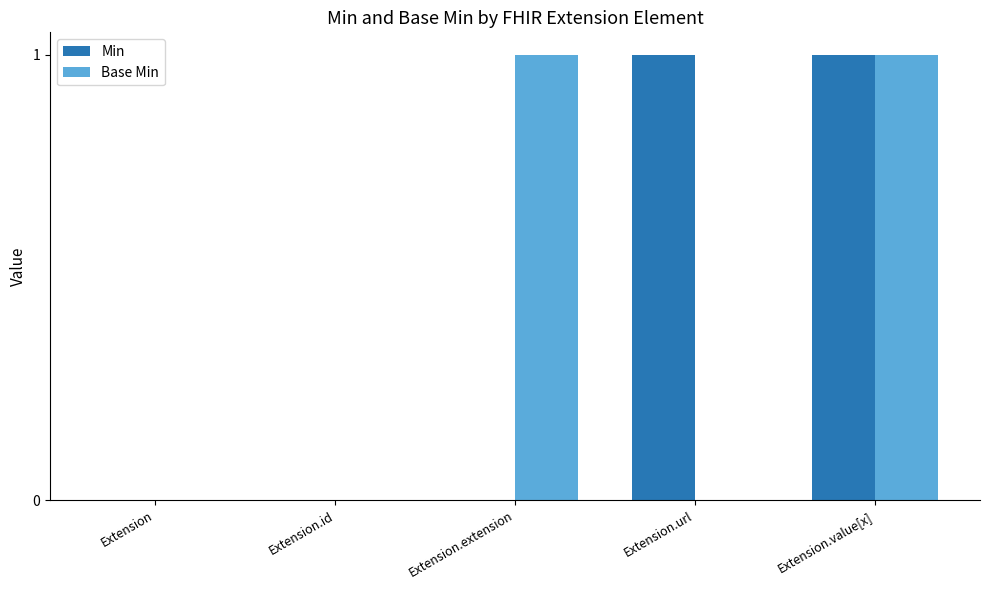

How many data points does each series have?

5